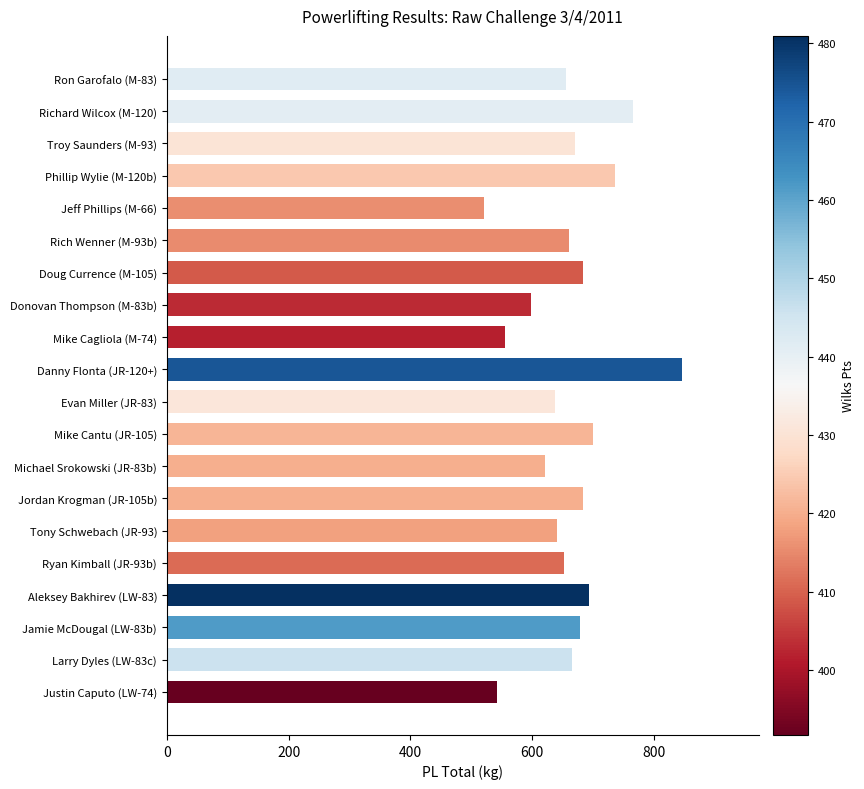

Is it true that the value at Danny Flonta (JR-120+) is 1302.5?

False